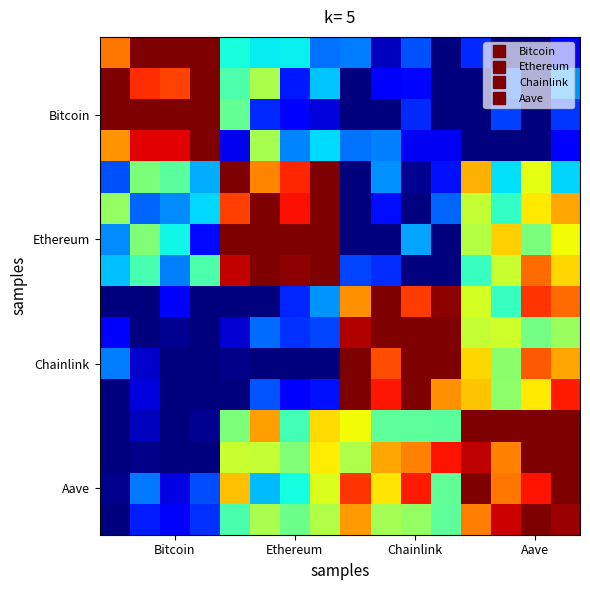

Reading right to left, what are all the values shown in this chart?

row_0: 0.0	0.0	0.0	0.0	0.0	0.0	0.0	0.0	0.0	0.0	0.0	0.0	0.1	0.1	0.1	0.1
row_1: 0.0	0.0	0.0	0.0	0.0	0.0	0.0	0.0	0.0	0.0	0.1	0.1	0.1	0.1	0.1	0.1
row_2: 0.0	0.0	0.0	0.0	0.0	0.0	0.0	0.0	0.0	0.0	0.0	0.1	0.1	0.1	0.1	0.1
row_3: 0.0	0.0	0.0	0.0	0.0	0.0	0.0	0.0	0.0	0.0	0.1	0.0	0.1	0.1	0.1	0.1
row_4: 0.0	0.1	0.0	0.1	0.0	0.0	0.0	0.0	0.1	0.1	0.1	0.1	0.0	0.1	0.1	0.0
row_5: 0.1	0.1	0.0	0.1	0.0	0.0	0.0	0.0	0.1	0.1	0.1	0.1	0.0	0.0	0.0	0.1
row_6: 0.1	0.1	0.1	0.1	0.0	0.0	0.0	0.0	0.1	0.1	0.1	0.1	0.0	0.0	0.1	0.0
row_7: 0.1	0.1	0.1	0.0	0.0	0.0	0.0	0.0	0.1	0.1	0.1	0.1	0.1	0.0	0.1	0.0
row_8: 0.1	0.1	0.0	0.1	0.1	0.1	0.1	0.1	0.0	0.0	0.0	0.0	0.0	0.0	0.0	0.0
row_9: 0.1	0.1	0.1	0.1	0.1	0.1	0.1	0.1	0.0	0.0	0.0	0.0	0.0	0.0	0.0	0.0
row_10: 0.1	0.1	0.1	0.1	0.1	0.1	0.1	0.1	0.0	0.0	0.0	0.0	0.0	0.0	0.0	0.0
row_11: 0.1	0.1	0.1	0.1	0.1	0.1	0.1	0.1	0.0	0.0	0.0	0.0	0.0	0.0	0.0	0.0
row_12: 0.1	0.1	0.1	0.1	0.1	0.1	0.1	0.1	0.1	0.1	0.1	0.1	0.0	0.0	0.0	0.0
row_13: 0.1	0.1	0.1	0.1	0.1	0.1	0.1	0.1	0.1	0.1	0.1	0.1	0.0	0.0	0.0	0.0
row_14: 0.1	0.1	0.1	0.1	0.1	0.1	0.1	0.1	0.1	0.0	0.0	0.1	0.0	0.0	0.0	0.0
row_15: 0.1	0.1	0.1	0.1	0.1	0.1	0.1	0.1	0.1	0.1	0.1	0.1	0.0	0.0	0.0	0.0